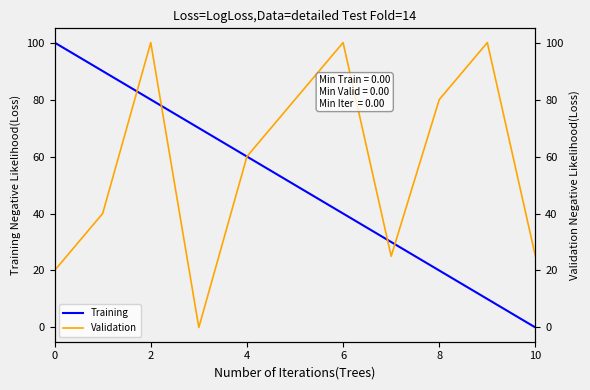

What is the maximum value for Training?

100